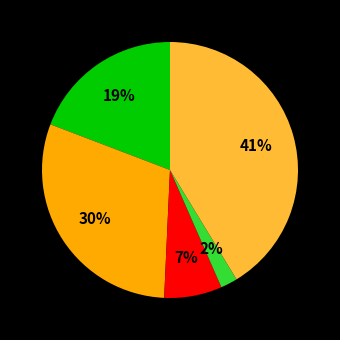

Does any single category account for the majority?

No